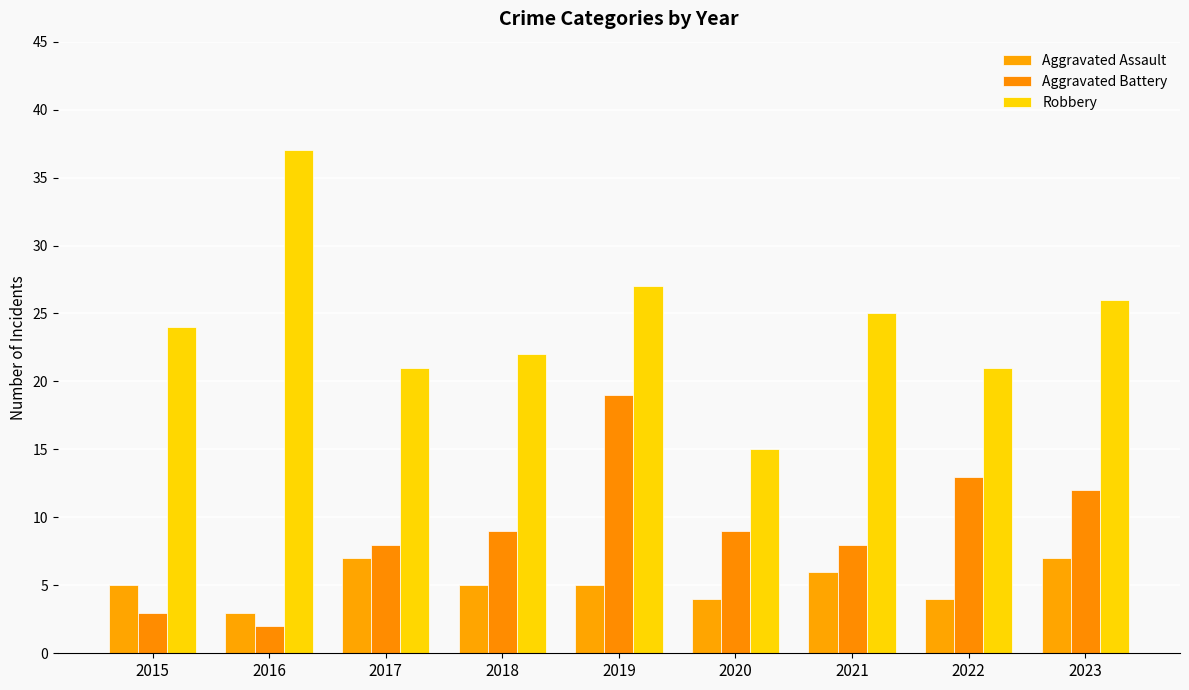

Reading right to left, what are all the values shown in this chart?

Aggravated Assault: 7	4	6	4	5	5	7	3	5
Aggravated Battery: 12	13	8	9	19	9	8	2	3
Robbery: 26	21	25	15	27	22	21	37	24